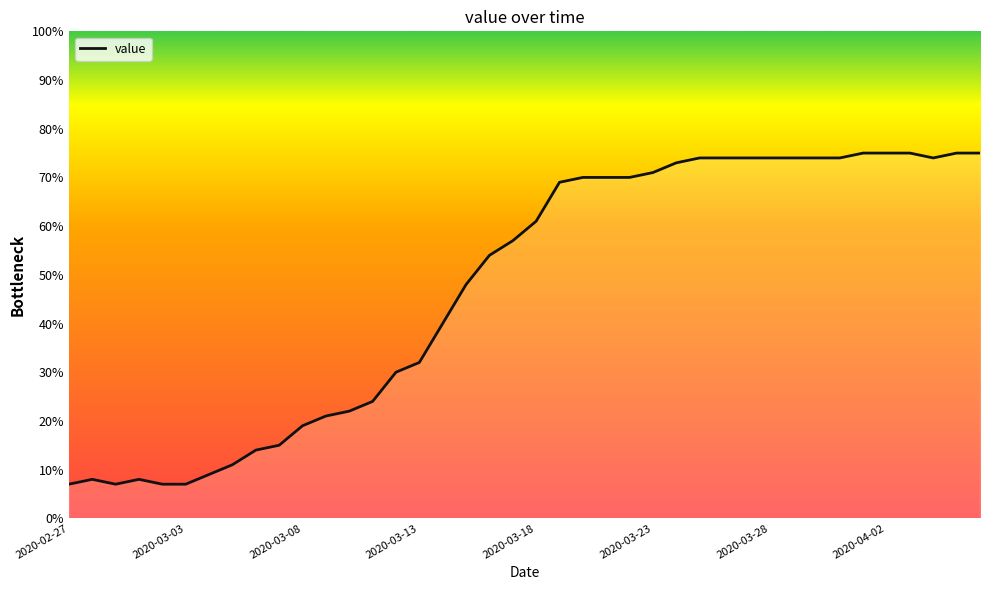

Is this an area chart (filled region under the line)?

No